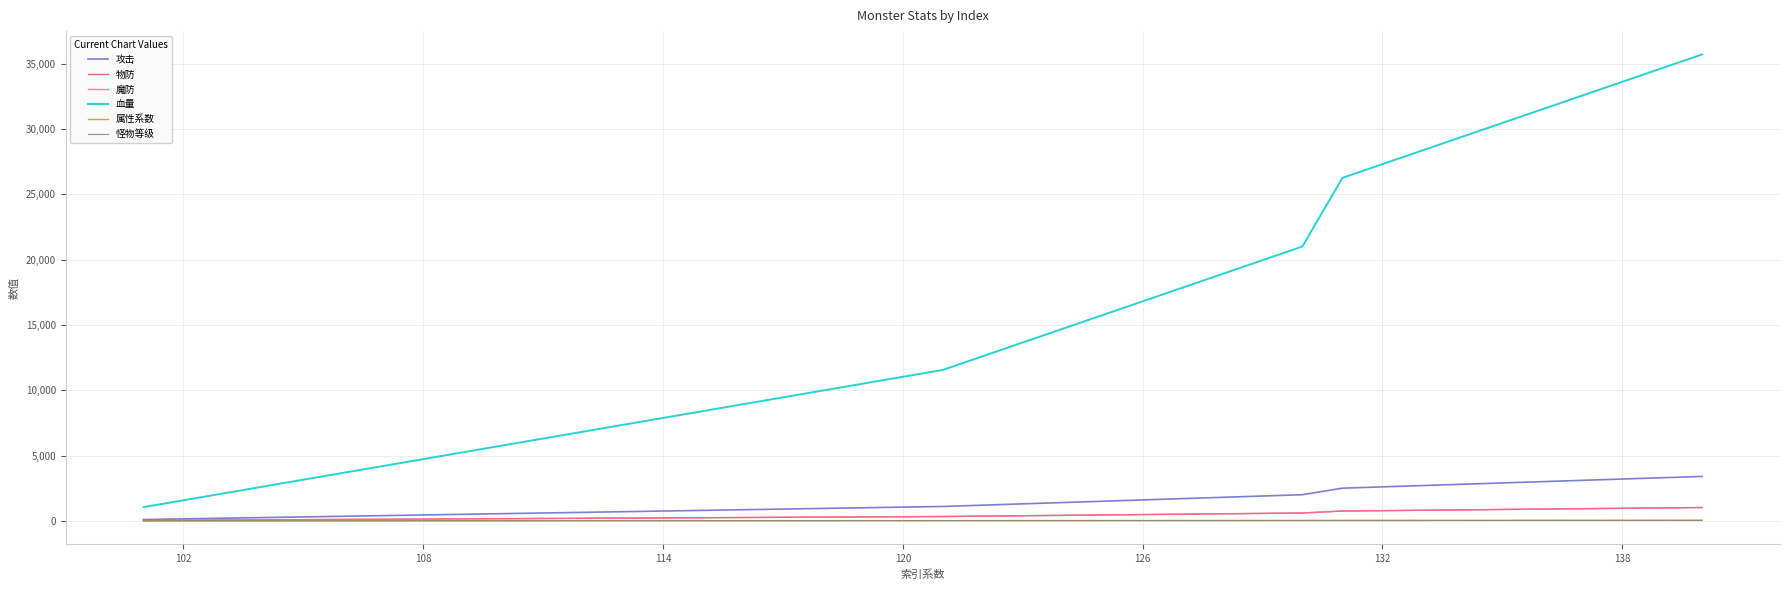

True or false: 物防 and 血量 cross at least once.

False